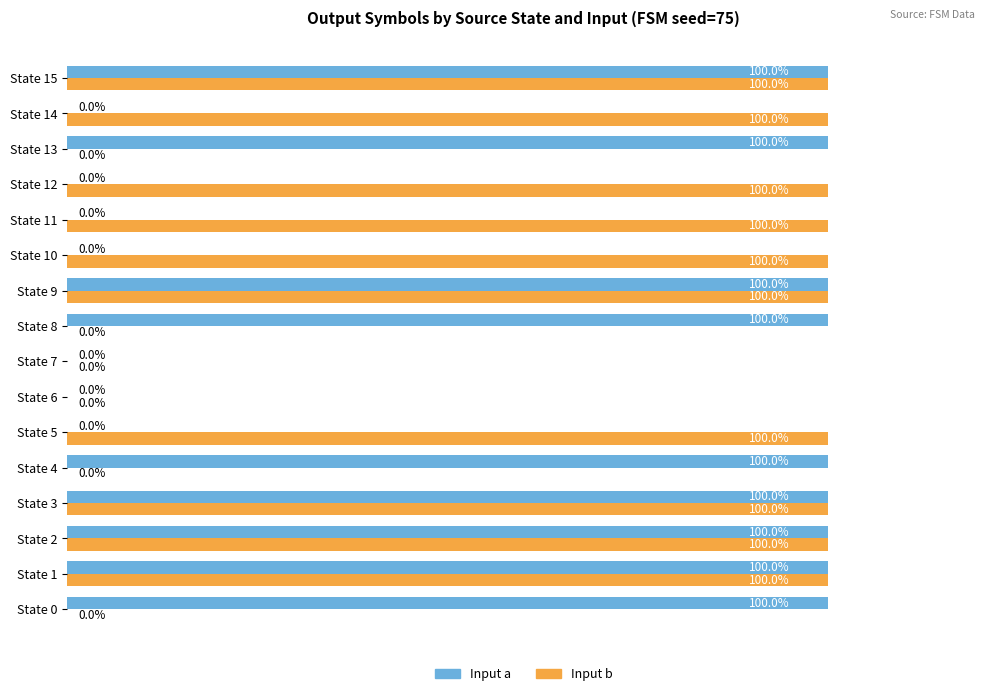

Which series has the largest total across all categories?

Input b